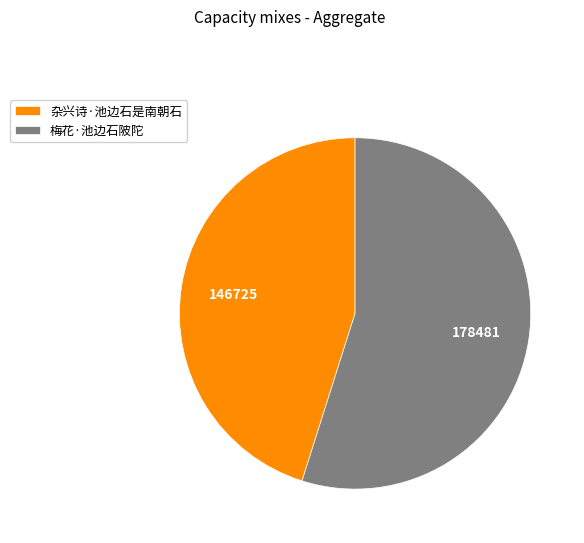

Does 梅花·池边石陂陀 represent more than half of the total?

Yes